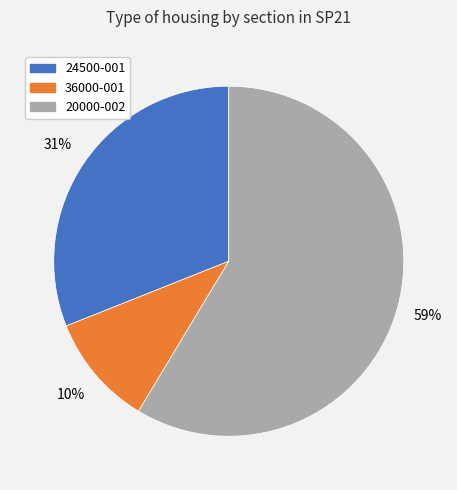

Is there any slice that represents more than half of the pie?

Yes